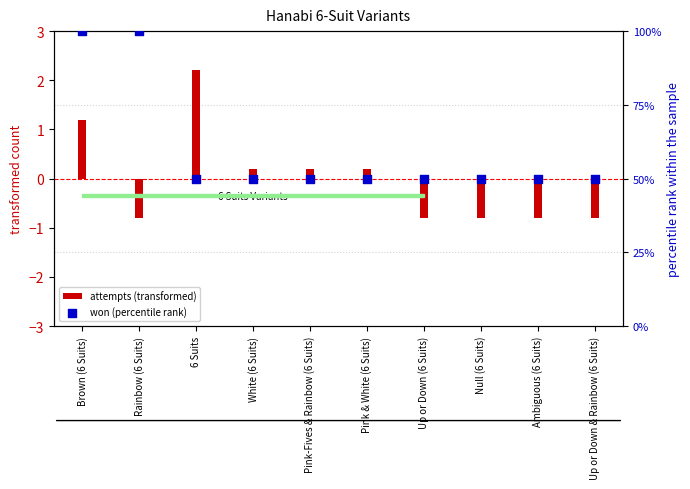

What are all the series names shown in the legend?

attempts (transformed), won (percentile rank)